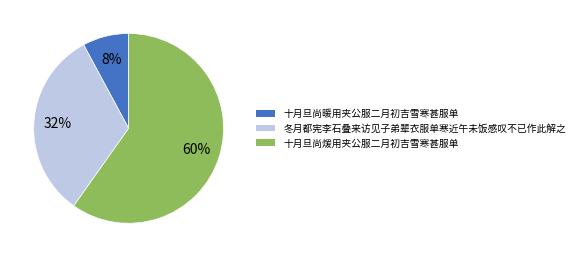

To the nearest percent, what is the difference between the largest and smallest slice percentages?

52%